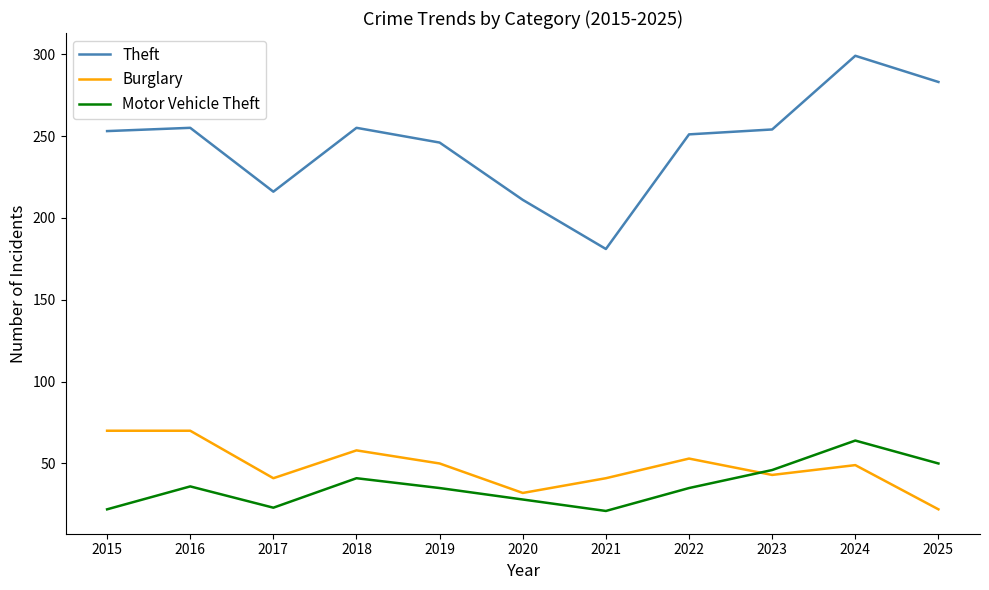

In Motor Vehicle Theft, how many points are higher than both neighbors (excluding endpoints)?

3